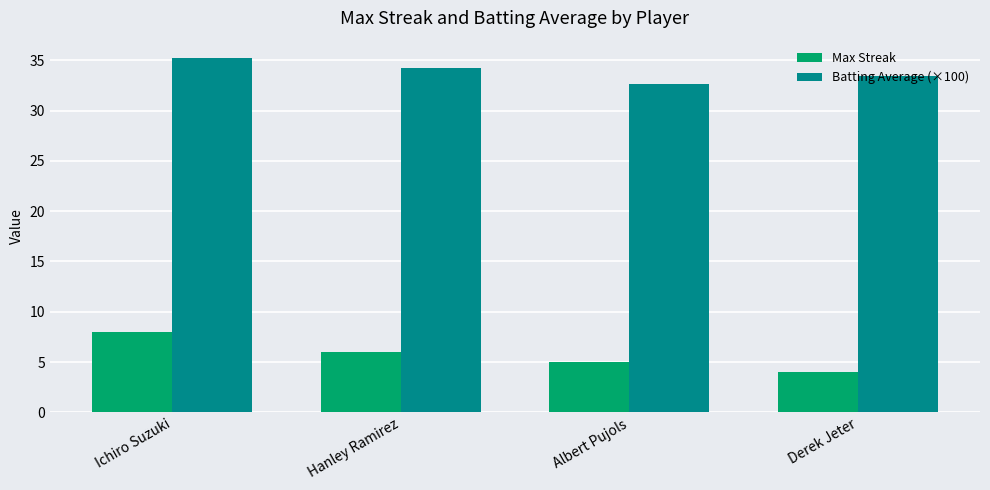

Count the number of categories in the chart.

4